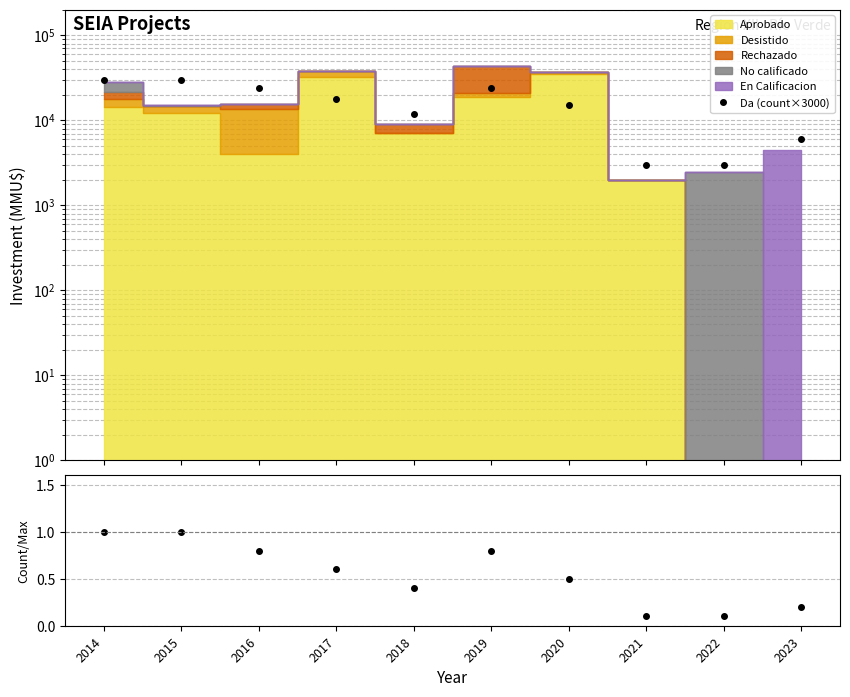

The value of ratio at 2017 is 0.6. True or false?

True